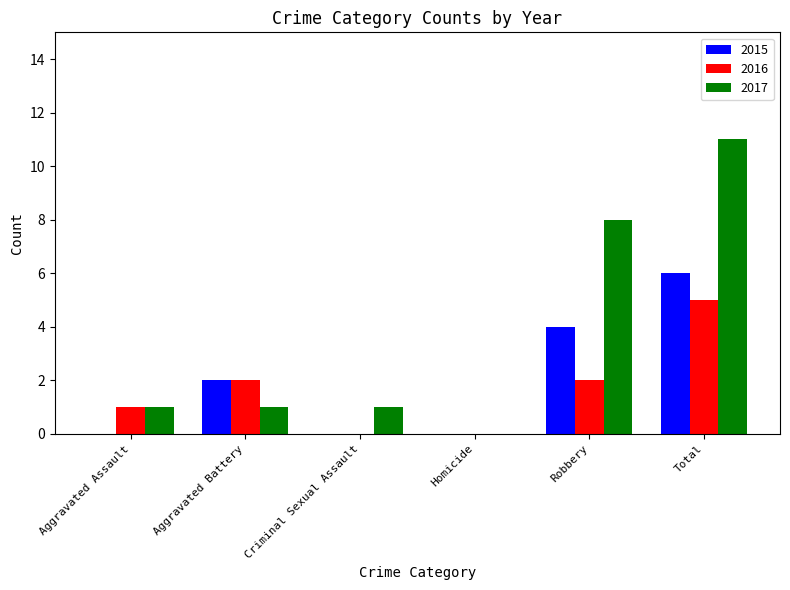

At which category is the sum across all series the highest?

Total